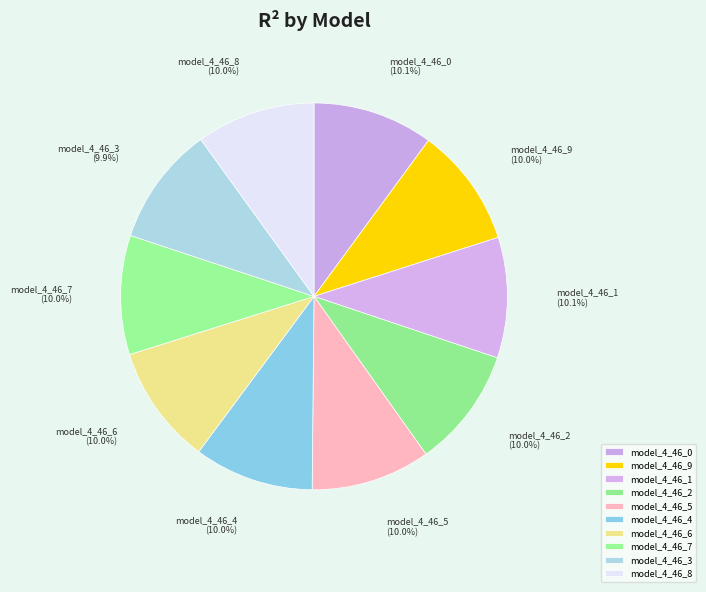

What is the total percentage of model_4_46_2 and model_4_46_8?

20.0%